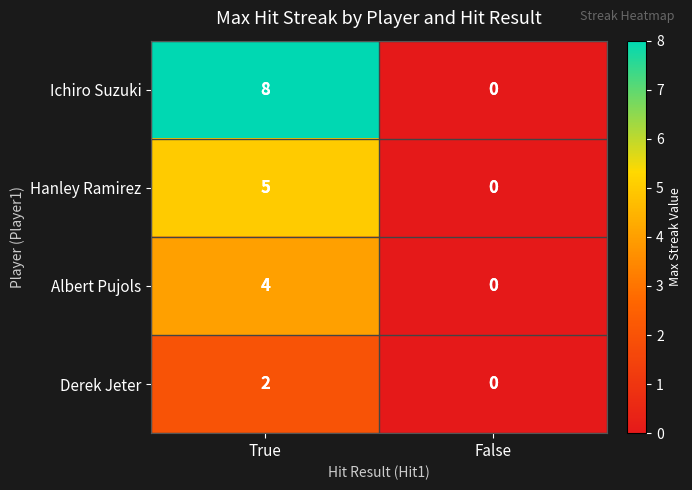

The Hanley Ramirez series shows 1 at True. True or false?

False